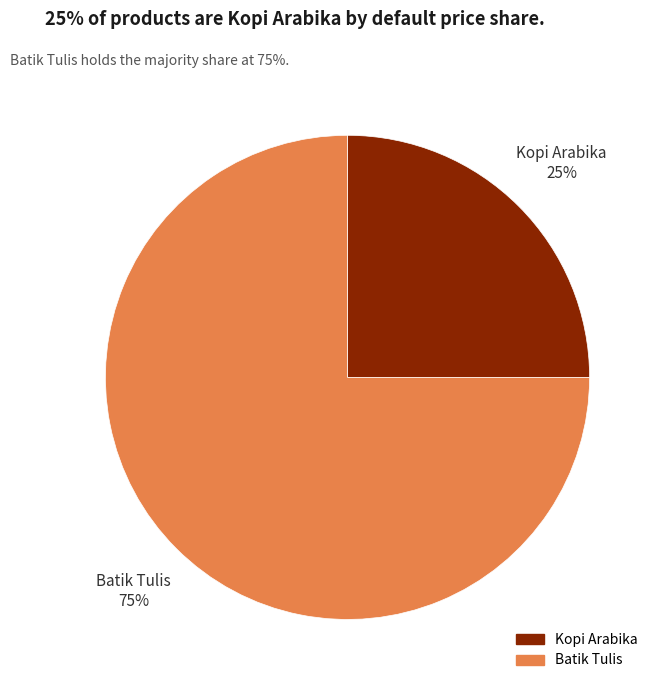

To the nearest percent, what is the difference between the largest and smallest slice percentages?

50%